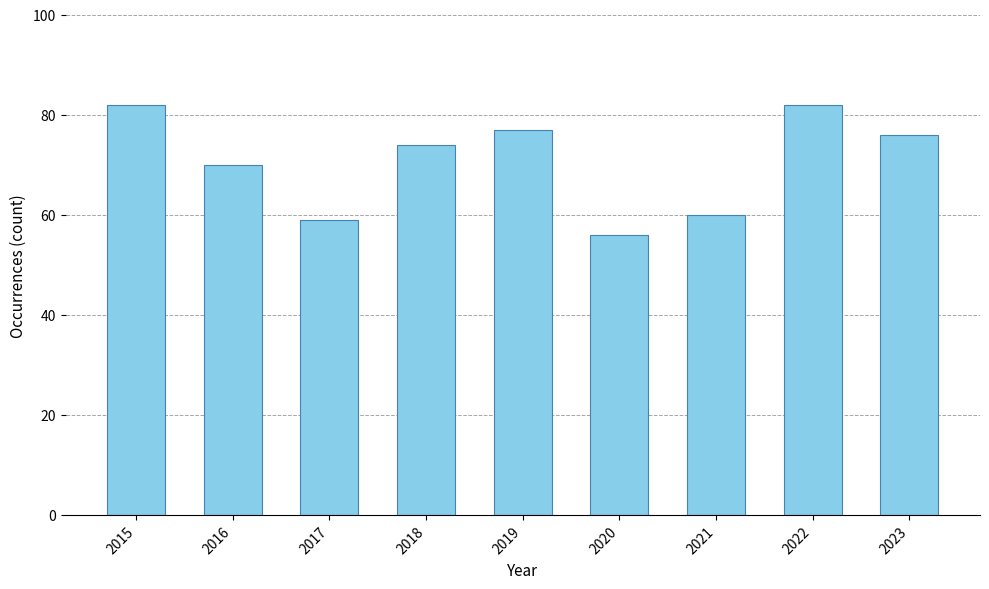

At which label is the value closest to 69?

2016